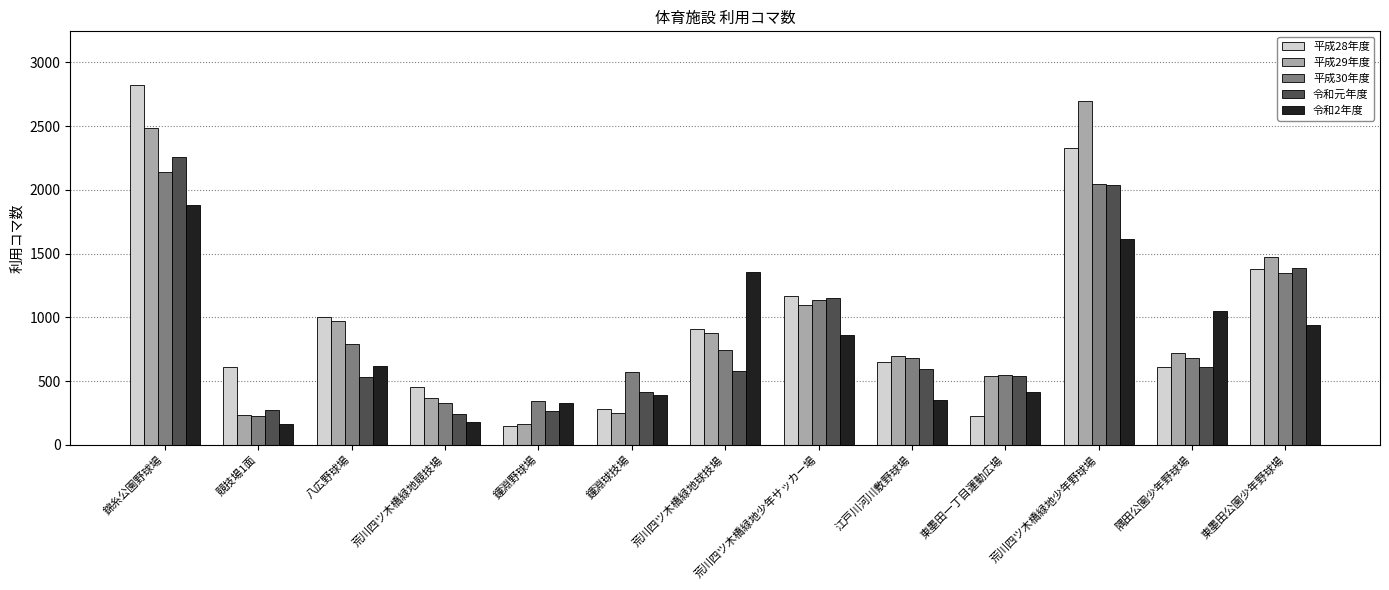

How many categories are shown in the chart?

13